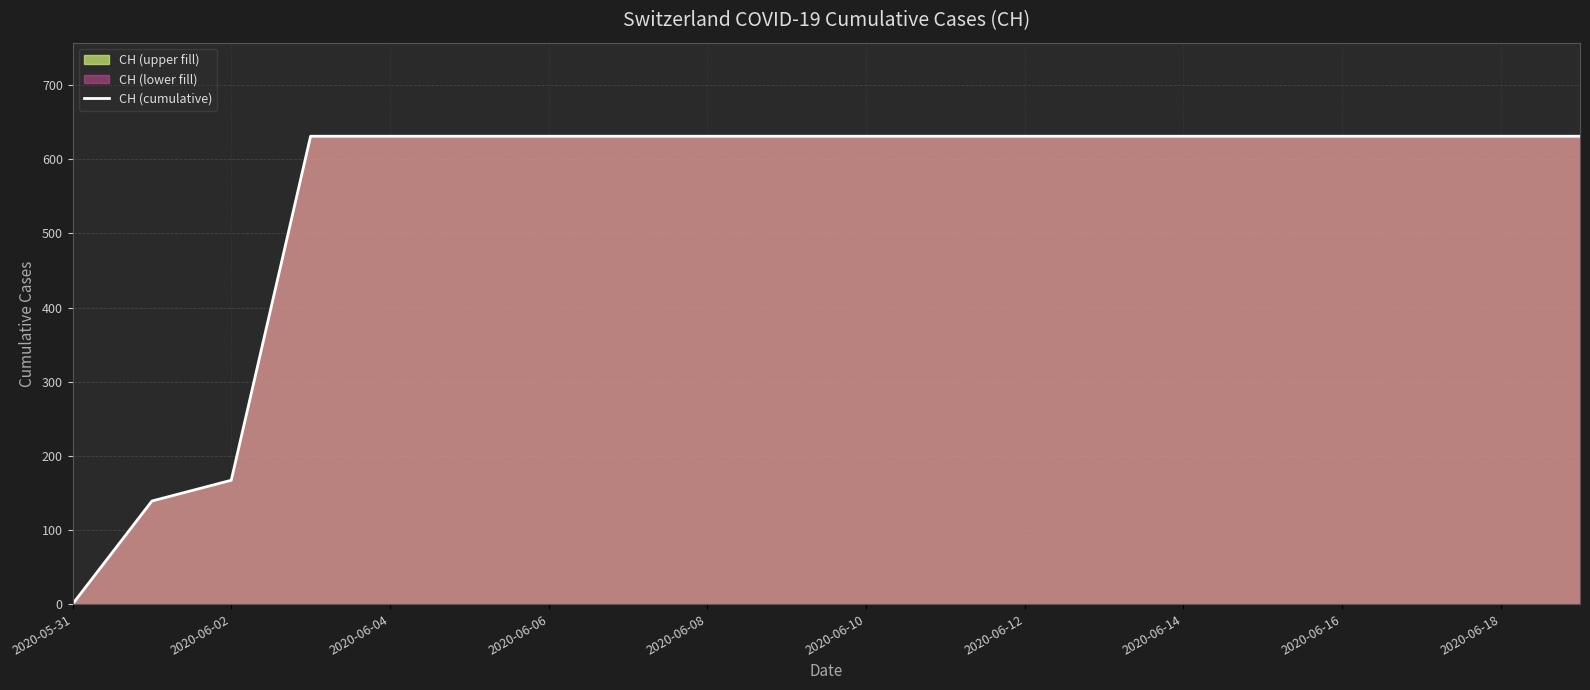

At which category does the chart reach its minimum across all series?

2020-05-31